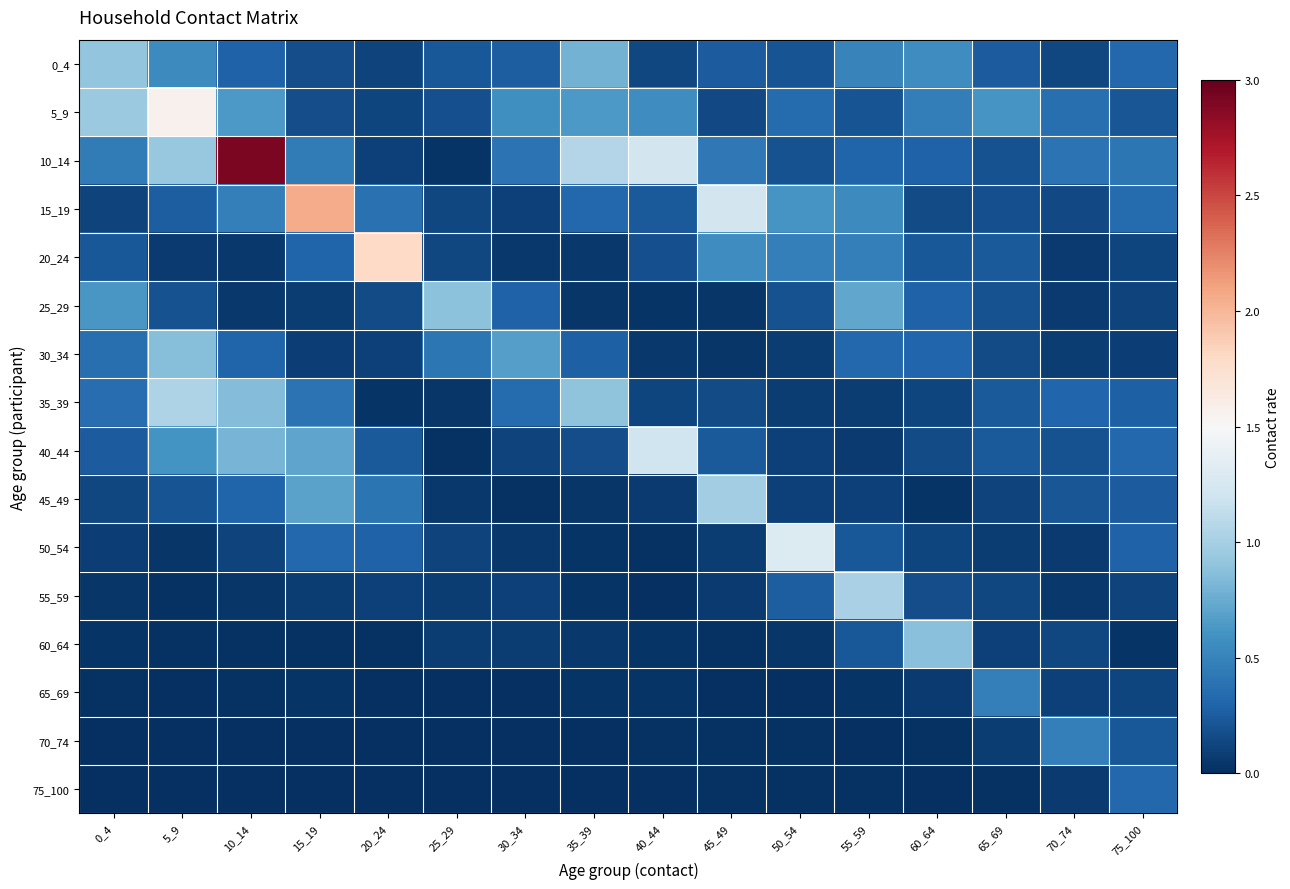

Reading left to right, list all the values displayed in this chart.

0_4: 0_4=0.9	5_9=0.5	10_14=0.3	15_19=0.2	20_24=0.1	25_29=0.2	30_34=0.3	35_39=0.8	40_44=0.1	45_49=0.2	50_54=0.2	55_59=0.5	60_64=0.6	65_69=0.3	70_74=0.1	75_100=0.3
5_9: 0_4=0.9	5_9=1.6	10_14=0.6	15_19=0.2	20_24=0.1	25_29=0.2	30_34=0.6	35_39=0.6	40_44=0.6	45_49=0.1	50_54=0.3	55_59=0.2	60_64=0.5	65_69=0.6	70_74=0.4	75_100=0.2
10_14: 0_4=0.4	5_9=0.9	10_14=2.9	15_19=0.5	20_24=0.1	25_29=0.0	30_34=0.4	35_39=1.1	40_44=1.2	45_49=0.4	50_54=0.2	55_59=0.3	60_64=0.3	65_69=0.2	70_74=0.4	75_100=0.4
15_19: 0_4=0.1	5_9=0.3	10_14=0.5	15_19=2.1	20_24=0.4	25_29=0.1	30_34=0.1	35_39=0.3	40_44=0.2	45_49=1.2	50_54=0.6	55_59=0.6	60_64=0.2	65_69=0.2	70_74=0.1	75_100=0.3
20_24: 0_4=0.2	5_9=0.1	10_14=0.1	15_19=0.3	20_24=1.8	25_29=0.1	30_34=0.1	35_39=0.0	40_44=0.2	45_49=0.6	50_54=0.5	55_59=0.5	60_64=0.2	65_69=0.2	70_74=0.1	75_100=0.1
25_29: 0_4=0.6	5_9=0.2	10_14=0.0	15_19=0.1	20_24=0.2	25_29=0.9	30_34=0.3	35_39=0.0	40_44=0.0	45_49=0.0	50_54=0.2	55_59=0.7	60_64=0.3	65_69=0.2	70_74=0.1	75_100=0.1
30_34: 0_4=0.4	5_9=0.9	10_14=0.3	15_19=0.1	20_24=0.1	25_29=0.4	30_34=0.7	35_39=0.3	40_44=0.1	45_49=0.0	50_54=0.1	55_59=0.3	60_64=0.3	65_69=0.2	70_74=0.1	75_100=0.1
35_39: 0_4=0.4	5_9=1.0	10_14=0.8	15_19=0.4	20_24=0.0	25_29=0.0	30_34=0.3	35_39=0.9	40_44=0.1	45_49=0.2	50_54=0.1	55_59=0.1	60_64=0.1	65_69=0.2	70_74=0.3	75_100=0.3
40_44: 0_4=0.3	5_9=0.6	10_14=0.8	15_19=0.7	20_24=0.2	25_29=0.0	30_34=0.1	35_39=0.2	40_44=1.2	45_49=0.2	50_54=0.1	55_59=0.1	60_64=0.2	65_69=0.2	70_74=0.2	75_100=0.3
45_49: 0_4=0.1	5_9=0.2	10_14=0.3	15_19=0.7	20_24=0.4	25_29=0.0	30_34=0.0	35_39=0.0	40_44=0.1	45_49=1.0	50_54=0.1	55_59=0.1	60_64=0.0	65_69=0.1	70_74=0.2	75_100=0.3
50_54: 0_4=0.1	5_9=0.0	10_14=0.1	15_19=0.3	20_24=0.3	25_29=0.1	30_34=0.1	35_39=0.0	40_44=0.0	45_49=0.1	50_54=1.3	55_59=0.2	60_64=0.1	65_69=0.1	70_74=0.1	75_100=0.3
55_59: 0_4=0.0	5_9=0.0	10_14=0.0	15_19=0.1	20_24=0.1	25_29=0.1	30_34=0.1	35_39=0.0	40_44=0.0	45_49=0.1	50_54=0.3	55_59=1.0	60_64=0.2	65_69=0.1	70_74=0.1	75_100=0.1
60_64: 0_4=0.0	5_9=0.0	10_14=0.0	15_19=0.0	20_24=0.0	25_29=0.1	30_34=0.1	35_39=0.1	40_44=0.0	45_49=0.0	50_54=0.0	55_59=0.2	60_64=0.9	65_69=0.1	70_74=0.1	75_100=0.0
65_69: 0_4=0.0	5_9=0.0	10_14=0.0	15_19=0.0	20_24=0.0	25_29=0.0	30_34=0.0	35_39=0.0	40_44=0.0	45_49=0.0	50_54=0.0	55_59=0.0	60_64=0.1	65_69=0.5	70_74=0.1	75_100=0.1
70_74: 0_4=0.0	5_9=0.0	10_14=0.0	15_19=0.0	20_24=0.0	25_29=0.0	30_34=0.0	35_39=0.0	40_44=0.0	45_49=0.0	50_54=0.0	55_59=0.0	60_64=0.0	65_69=0.1	70_74=0.5	75_100=0.2
75_100: 0_4=0.0	5_9=0.0	10_14=0.0	15_19=0.0	20_24=0.0	25_29=0.0	30_34=0.0	35_39=0.0	40_44=0.0	45_49=0.0	50_54=0.0	55_59=0.0	60_64=0.0	65_69=0.0	70_74=0.1	75_100=0.3